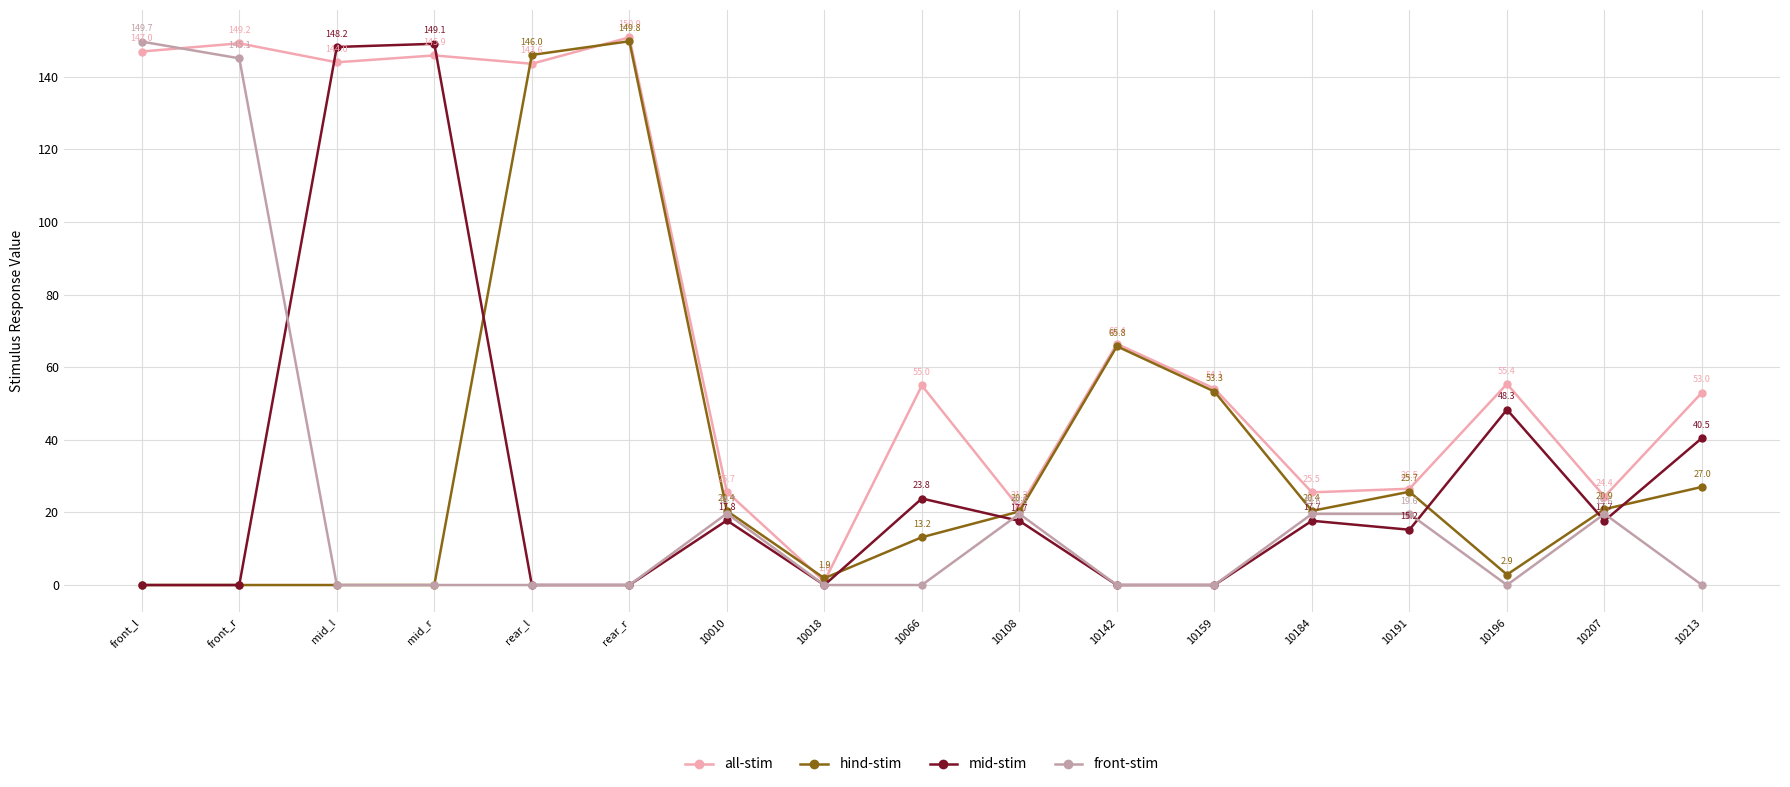

What are all the series names shown in the legend?

all-stim, hind-stim, mid-stim, front-stim